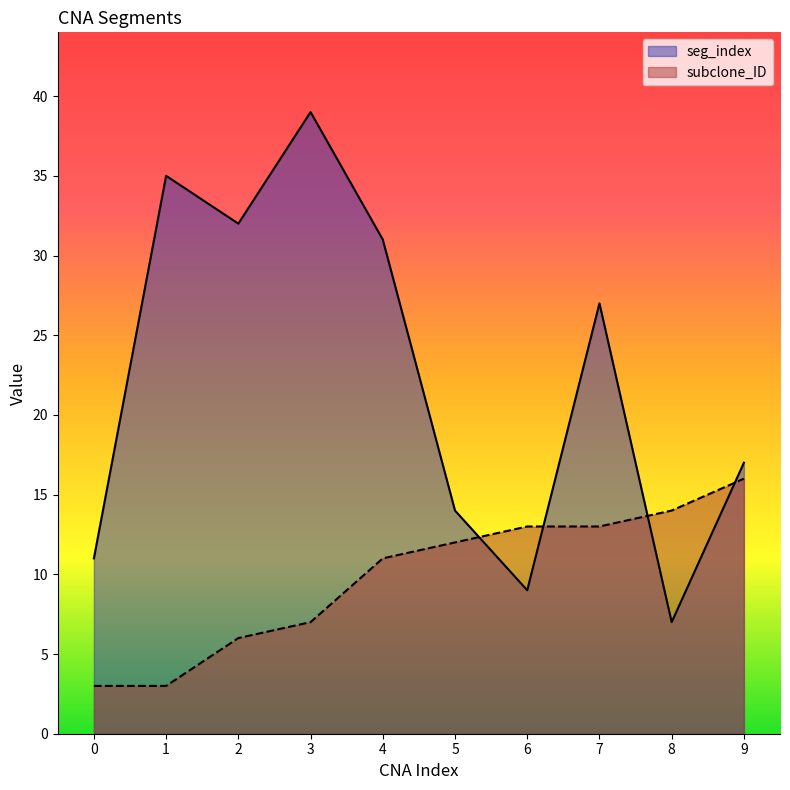

What is the value of the subclone_ID point at the 4th from the left?

7